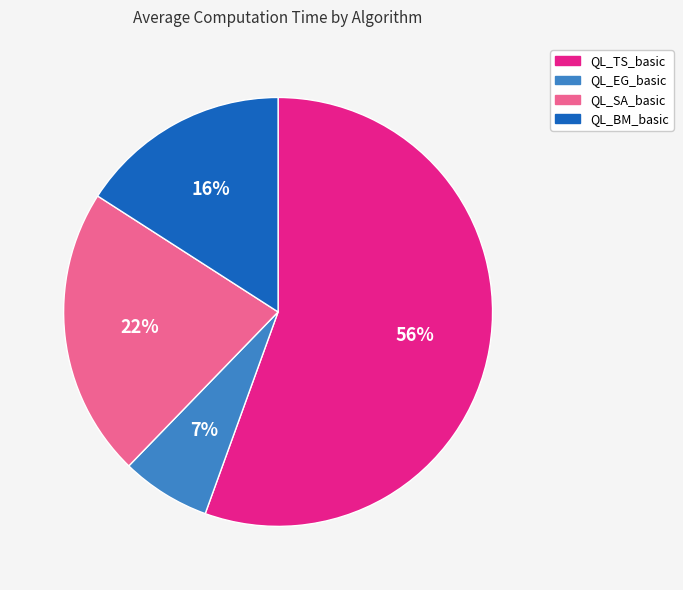

Between QL_SA_basic and QL_BM_basic, which is larger?

QL_SA_basic